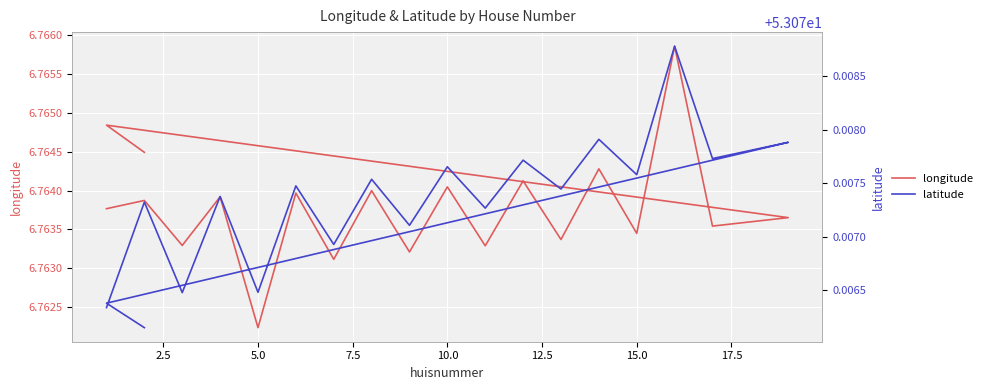

What is the lowest value of the longitude series?

6.8